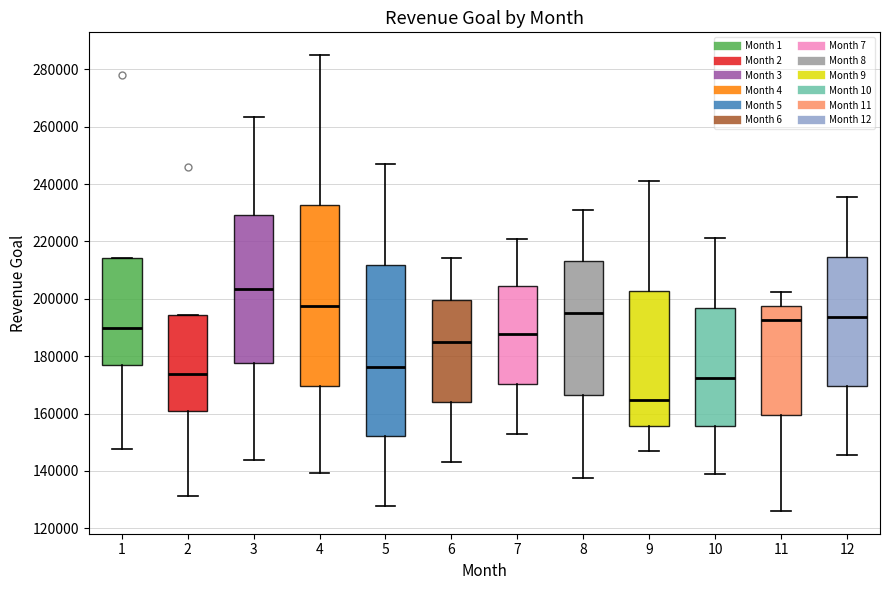

Reading left to right, read every box against the y-axis: the position of its median line, the range the box covers, and the ends of its whiskers. The values are not printed on the chart, so give them approximately, as read against the axis.

1: median 190000, box 178000 to 214000, whiskers 148000 to 214000
2: median 174000, box 160000 to 194000, whiskers 132000 to 194000
3: median 204000, box 178000 to 230000, whiskers 144000 to 264000
4: median 198000, box 170000 to 232000, whiskers 140000 to 284000
5: median 176000, box 152000 to 212000, whiskers 128000 to 248000
6: median 186000, box 164000 to 200000, whiskers 144000 to 214000
7: median 188000, box 170000 to 204000, whiskers 152000 to 220000
8: median 196000, box 166000 to 214000, whiskers 138000 to 230000
9: median 164000, box 156000 to 202000, whiskers 146000 to 242000
10: median 172000, box 156000 to 196000, whiskers 140000 to 222000
11: median 192000, box 160000 to 198000, whiskers 126000 to 202000
12: median 194000, box 170000 to 214000, whiskers 146000 to 236000